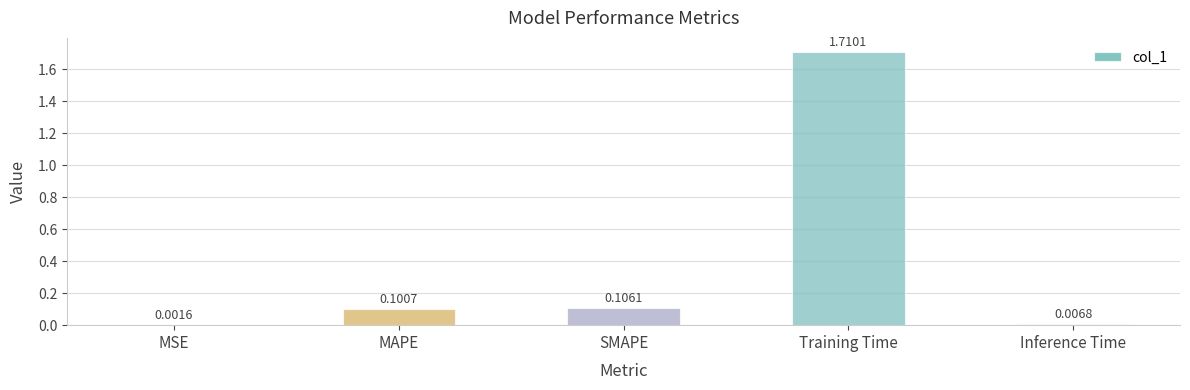

Are the bars grouped side by side (vs. stacked)?

No